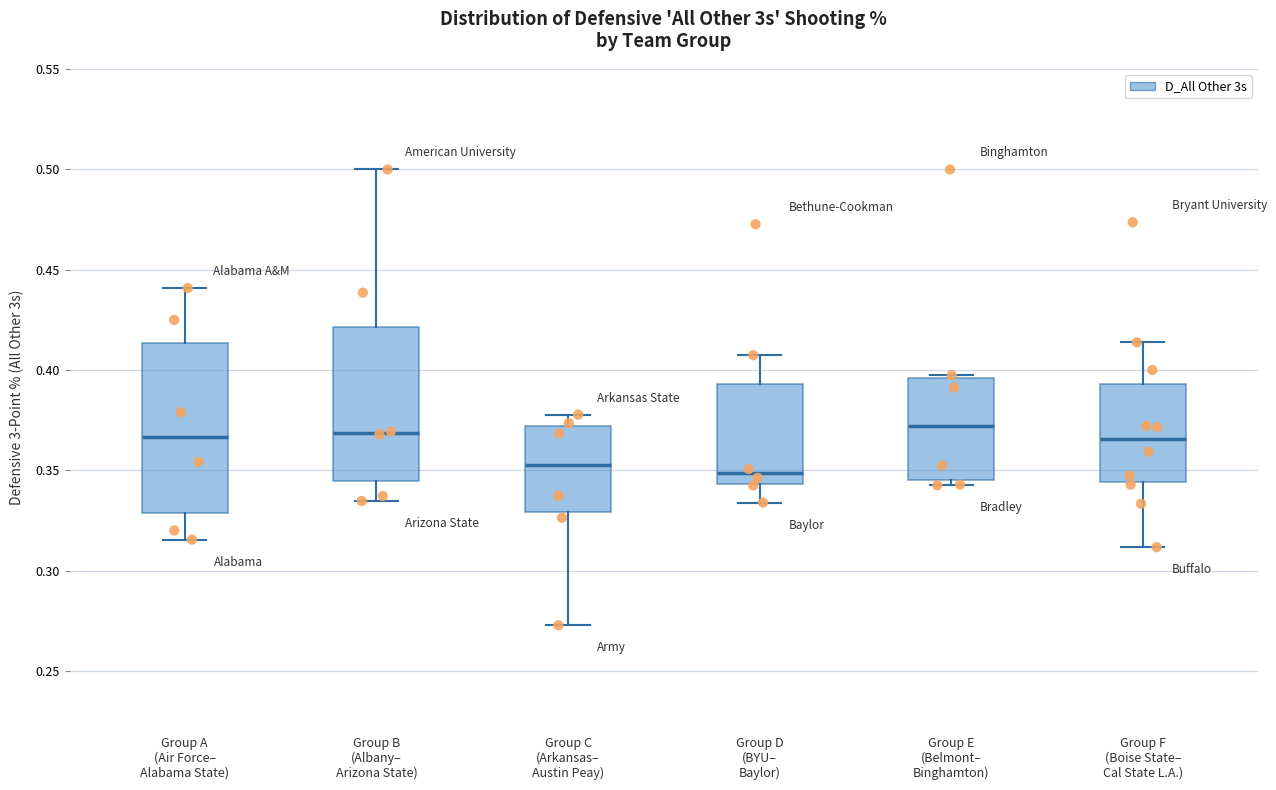

Reading left to right, read every box against the y-axis: the position of its median line, the range the box covers, and the ends of its whiskers. The values are not printed on the chart, so give them approximately, as read against the axis.

Group A (Air Force– Alabama State): median 0.365, box 0.330 to 0.415, whiskers 0.315 to 0.440
Group B (Albany– Arizona State): median 0.370, box 0.345 to 0.420, whiskers 0.335 to 0.500
Group C (Arkansas– Austin Peay): median 0.355, box 0.330 to 0.370, whiskers 0.275 to 0.380
Group D (BYU– Baylor): median 0.350, box 0.345 to 0.395, whiskers 0.335 to 0.405
Group E (Belmont– Binghamton): median 0.370, box 0.345 to 0.395, whiskers 0.345 (just below the box's lower edge) to 0.395 (just above the box's upper edge)
Group F (Boise State– Cal State L.A.): median 0.365, box 0.345 to 0.395, whiskers 0.310 to 0.415